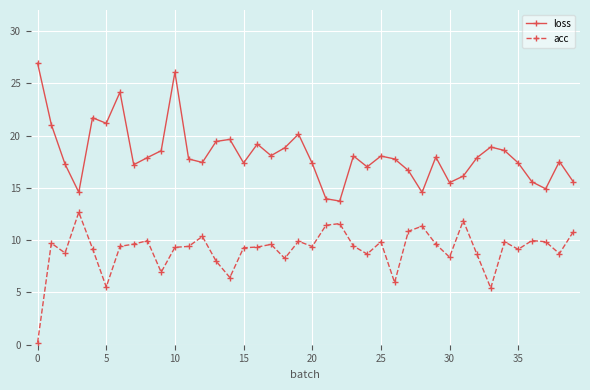

In acc, how many points are lower than both neighbors (excluding endpoints)?

12